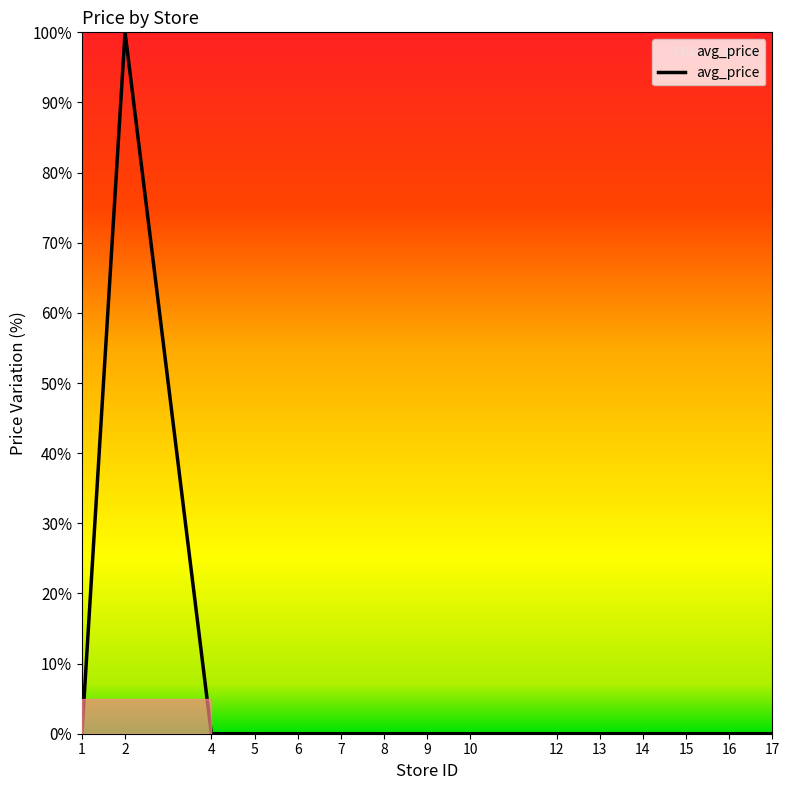

How many categories are shown in the chart?

15